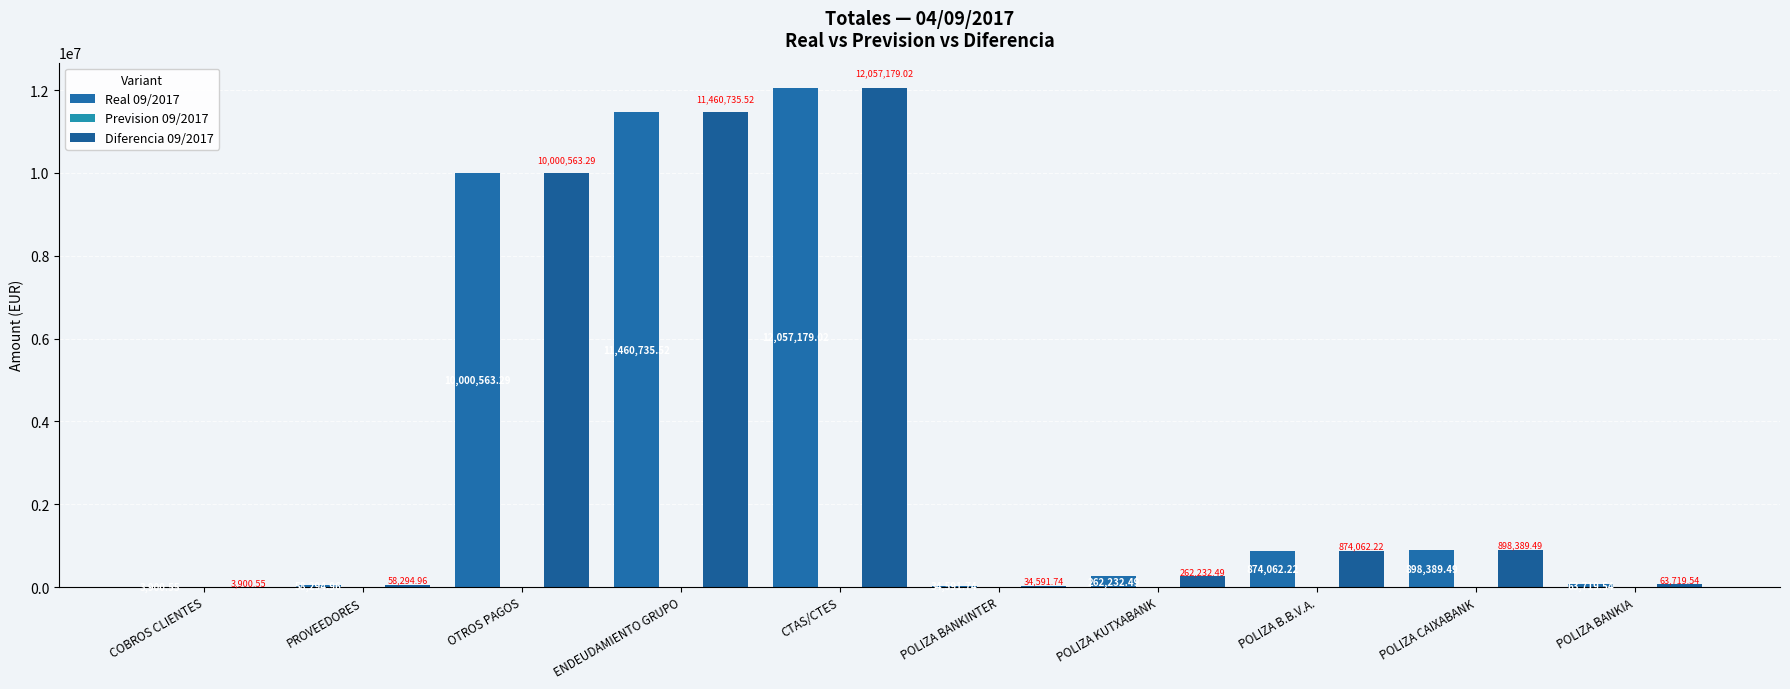

Are the bars grouped side by side (vs. stacked)?

Yes